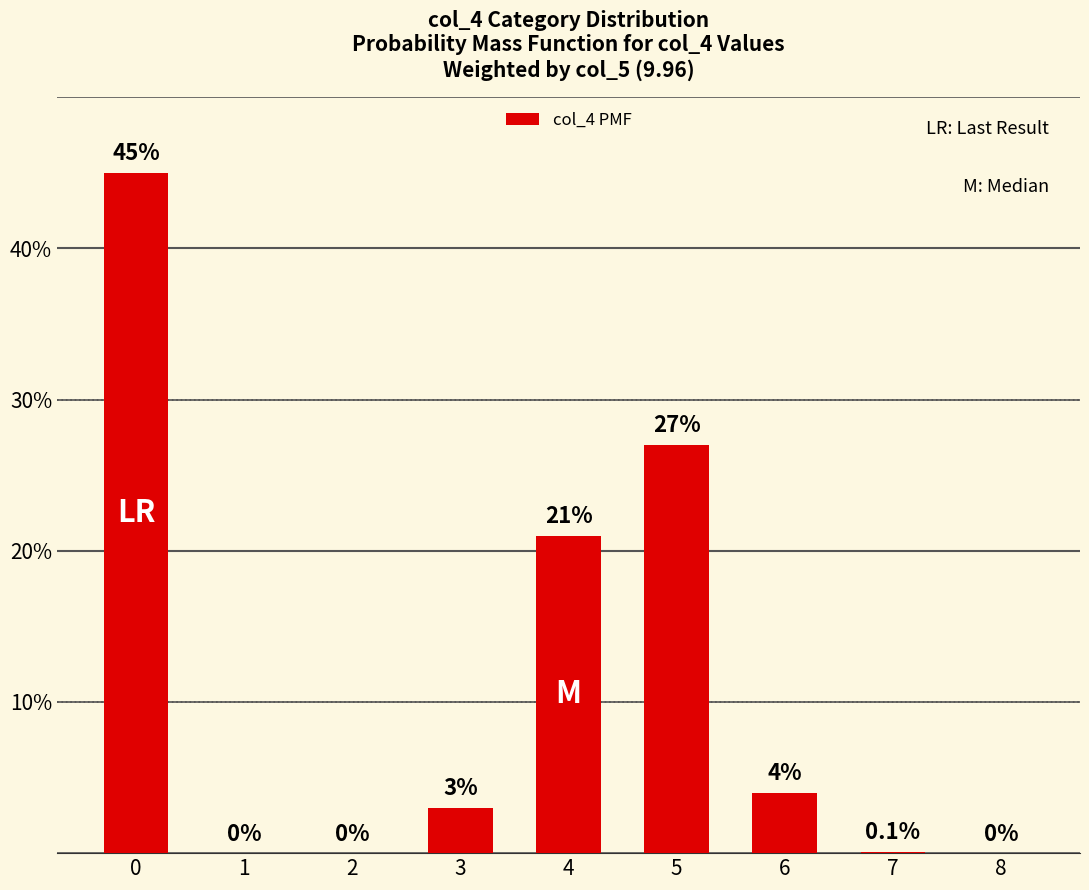

Where is the data nearest to the value 22?

4